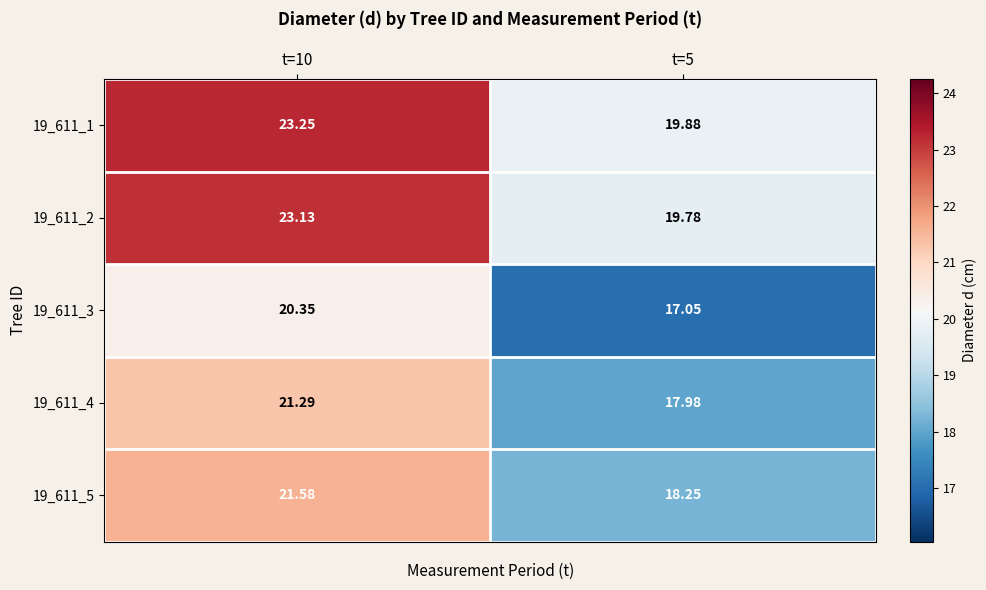

Is the value of 19_611_5 at t=5 greater than the value of 19_611_2 at t=5?

No